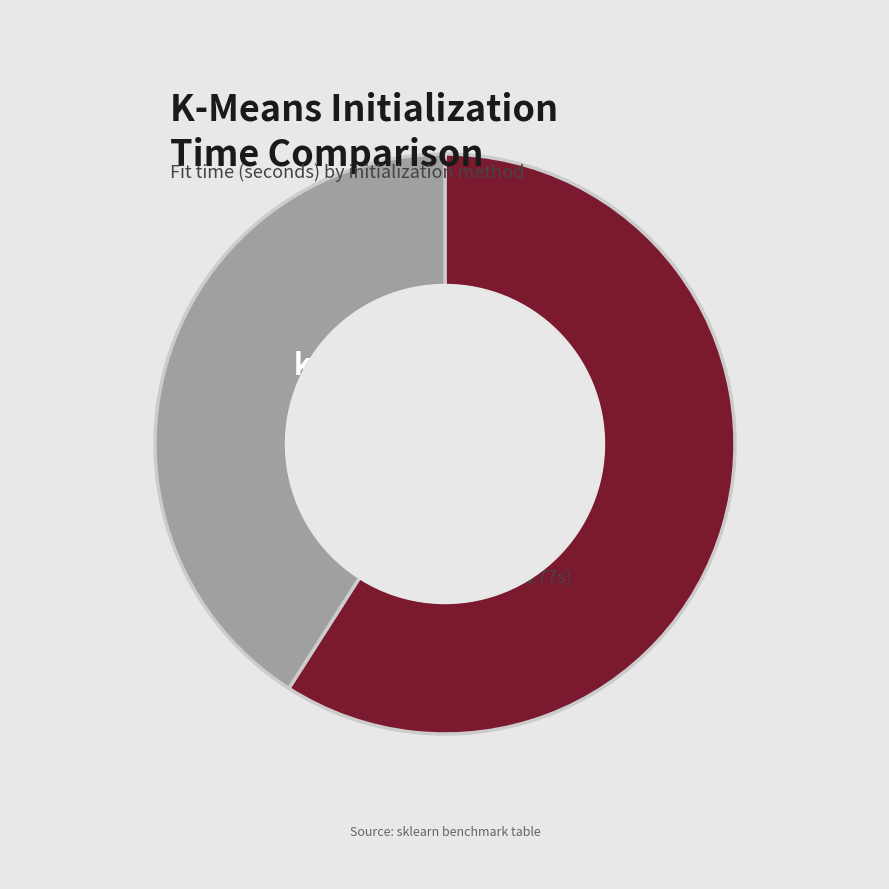

Count the number of slices in the pie.

2